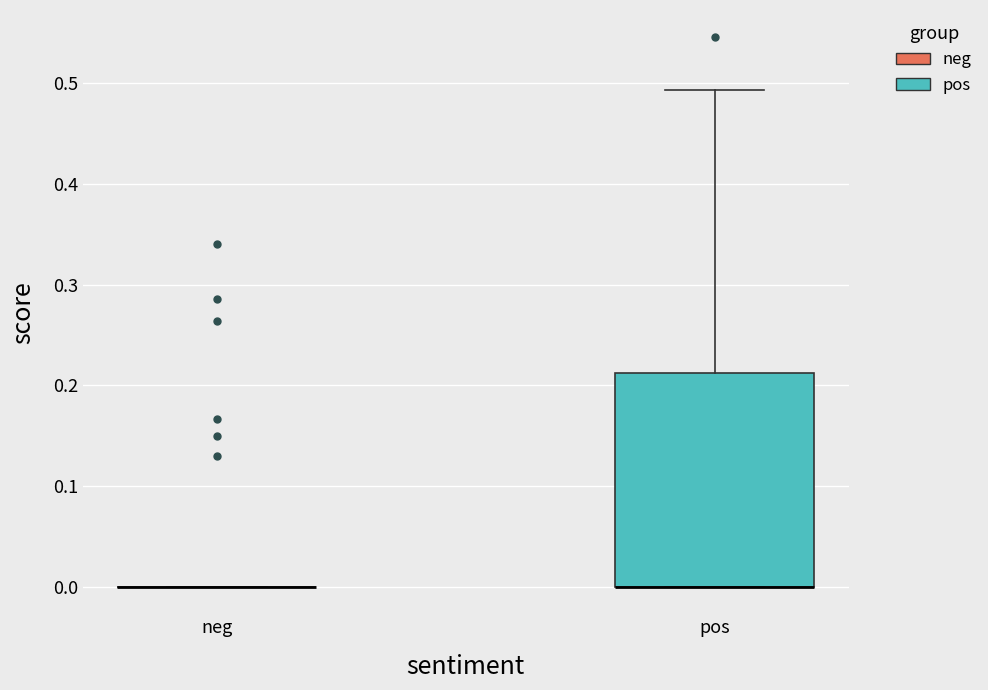

Reading left to right, read every box against the y-axis: the position of its median line, the range the box covers, and the ends of its whiskers. The values are not printed on the chart, so give them approximately, as read against the axis.

neg: box collapsed to a line at 0.00, whiskers 0.00 to 0.00
pos: median 0.00 (drawn on the box's lower edge), box 0.00 to 0.21, whiskers 0.00 to 0.49